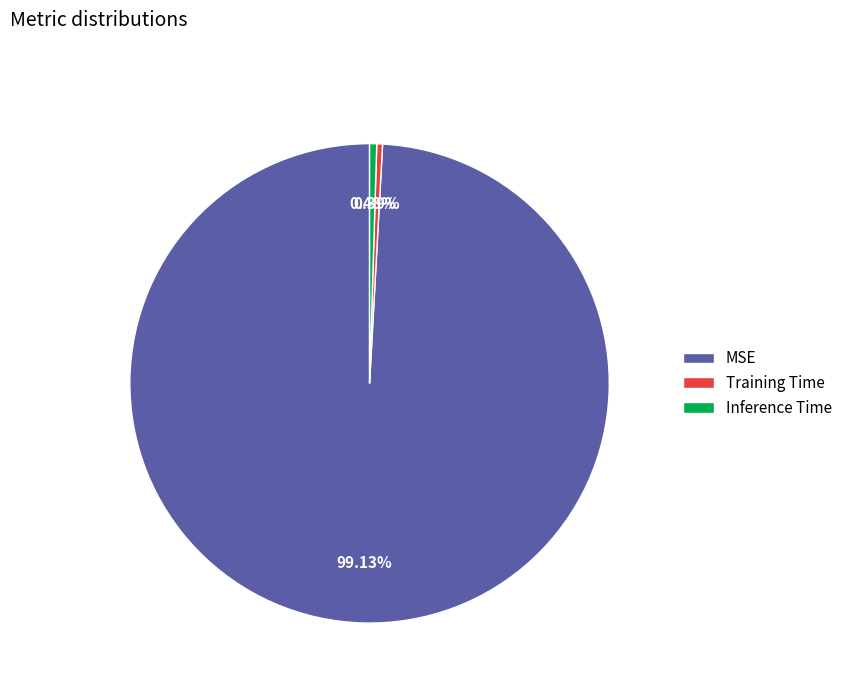

To the nearest percent, what is the difference between the largest and smallest slice percentages?

99%